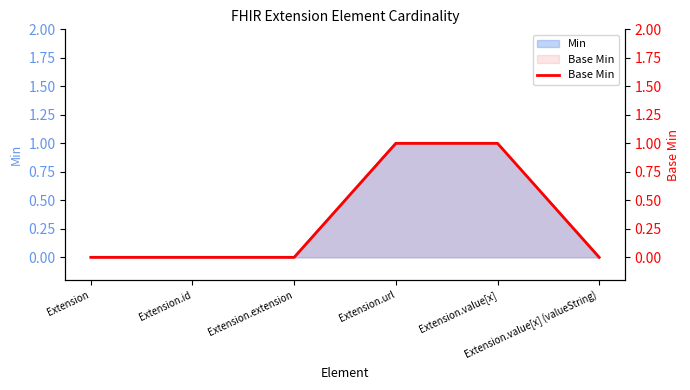

What is the difference between the values at Extension.value[x] (valueString) and Extension.value[x]?

1